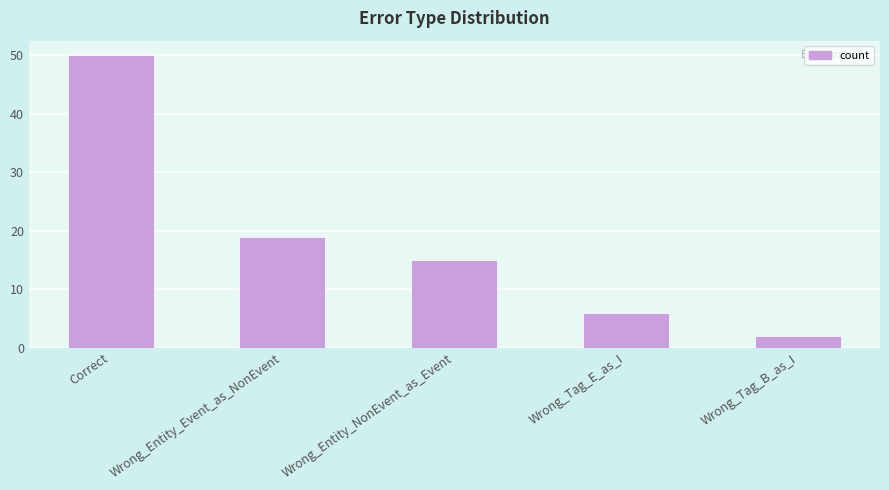

At which label is the value closest to 26?

Wrong_Entity_Event_as_NonEvent